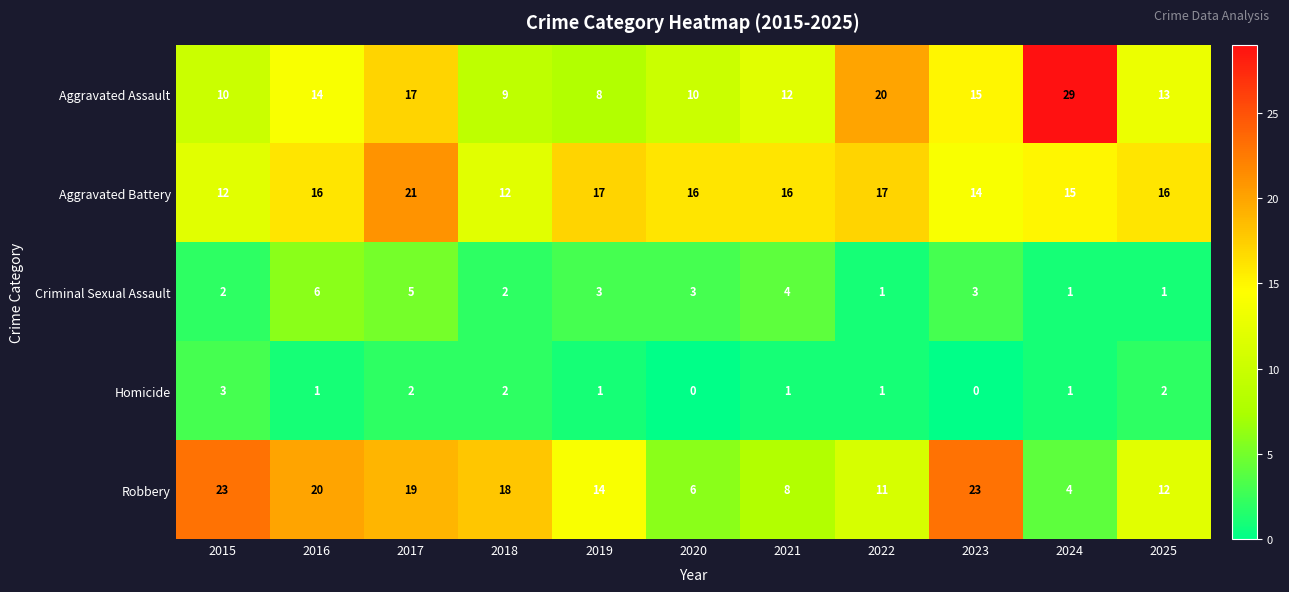

What is the difference between the maximum and second lowest values in the Aggravated Assault series?

20